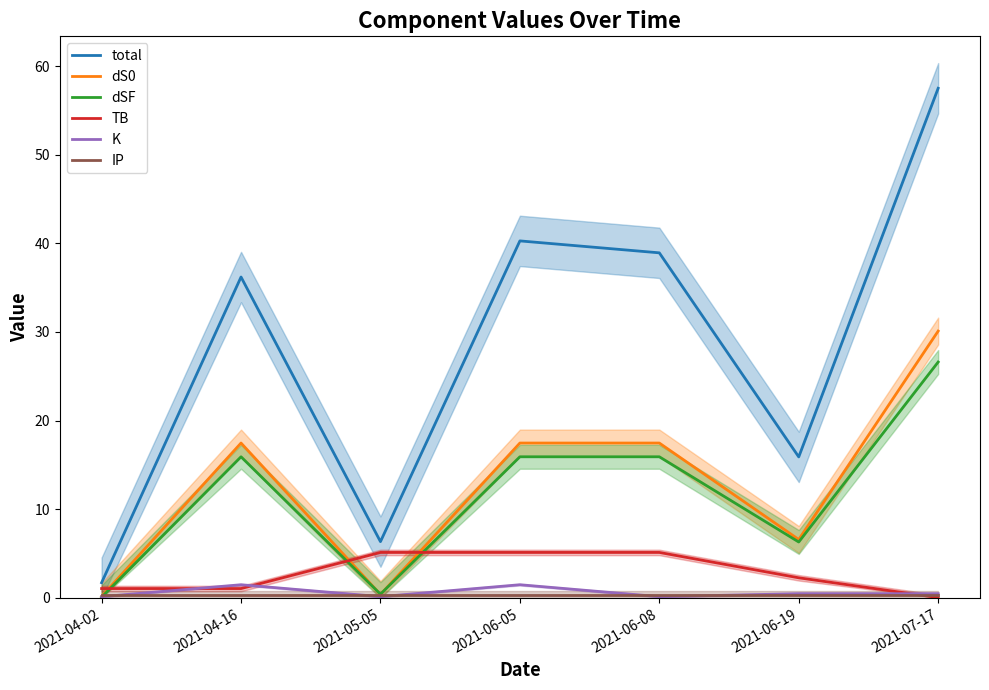

Which category has the lowest value in the total series?

2021-04-02